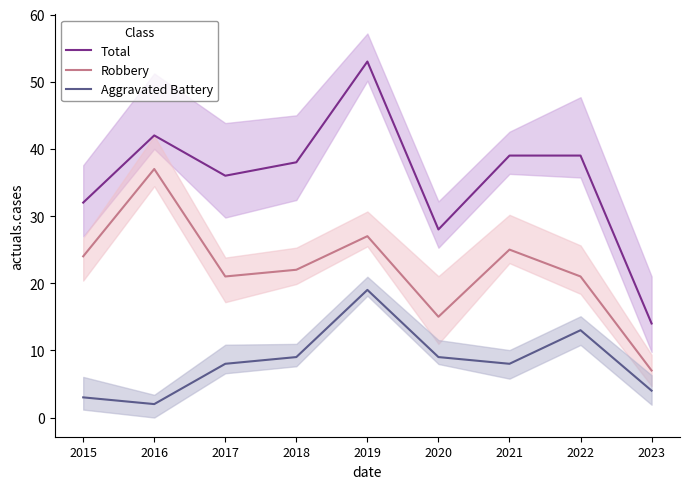

Rank the series at 2016 from lowest to highest value.

Aggravated Battery, Robbery, Total